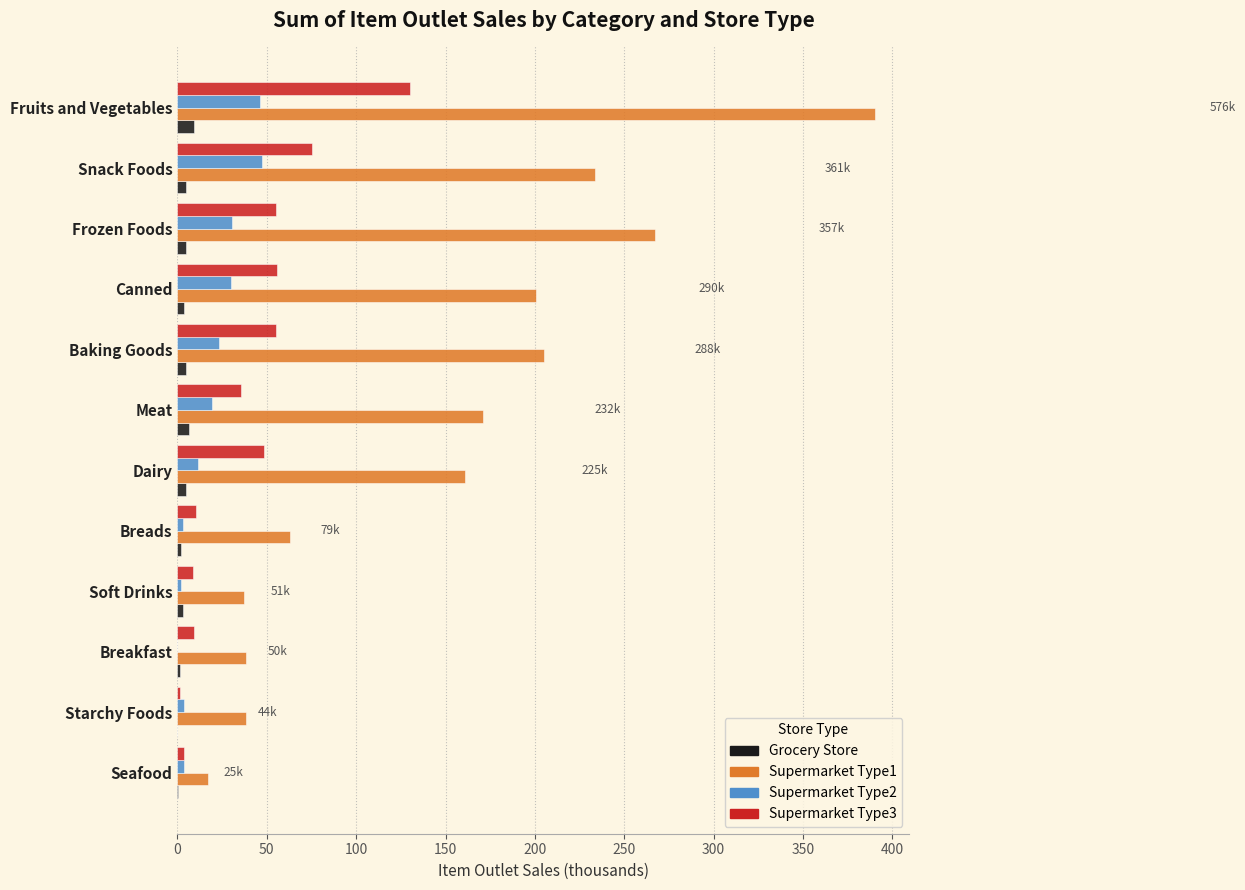

Which series has the largest total across all categories?

Supermarket Type1